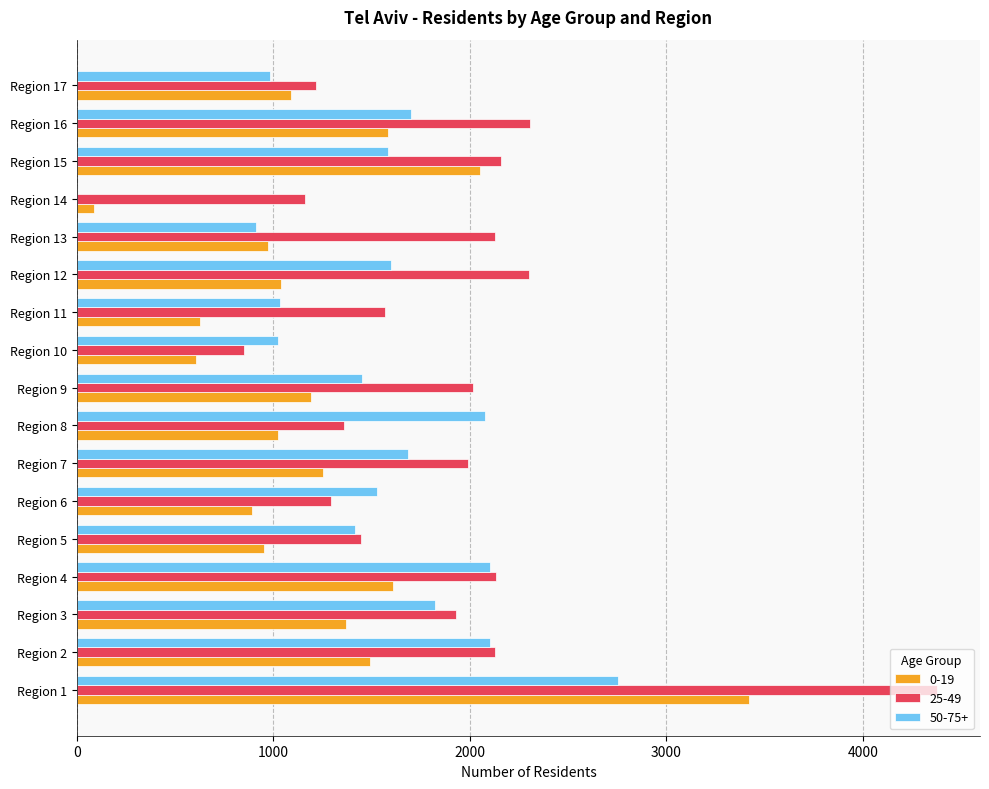

What is the average value of the 25-49 series?

1904